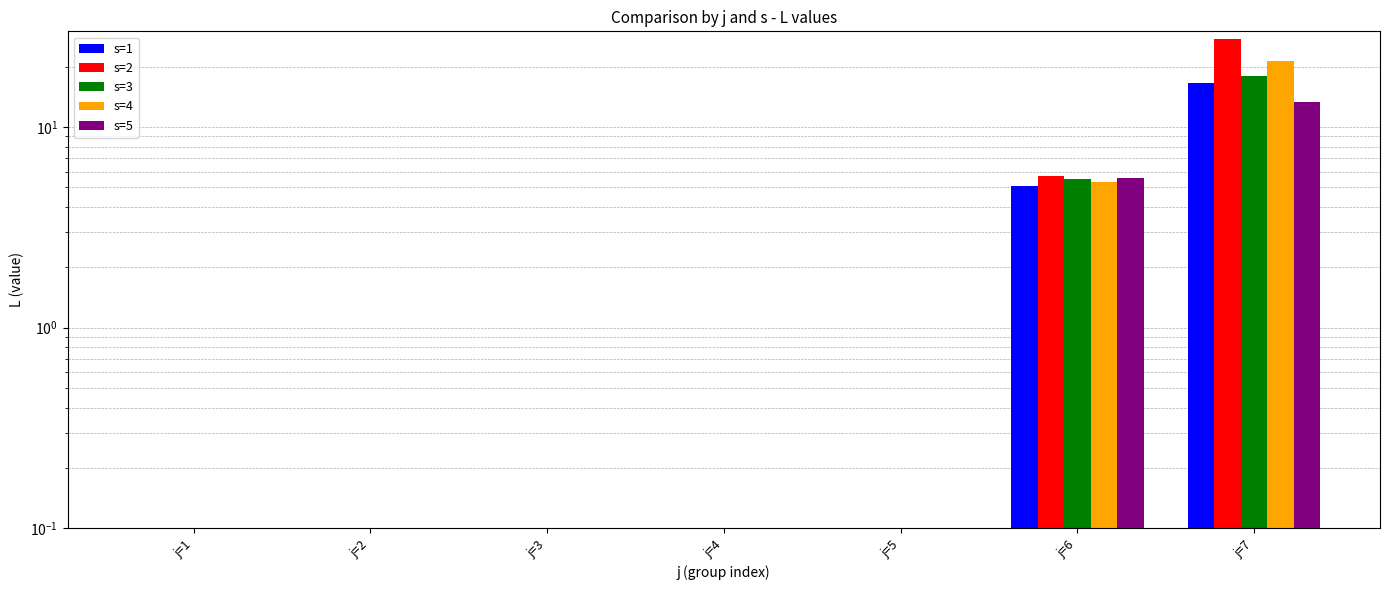

Which series changed the most between j=4 and j=5?

s=1